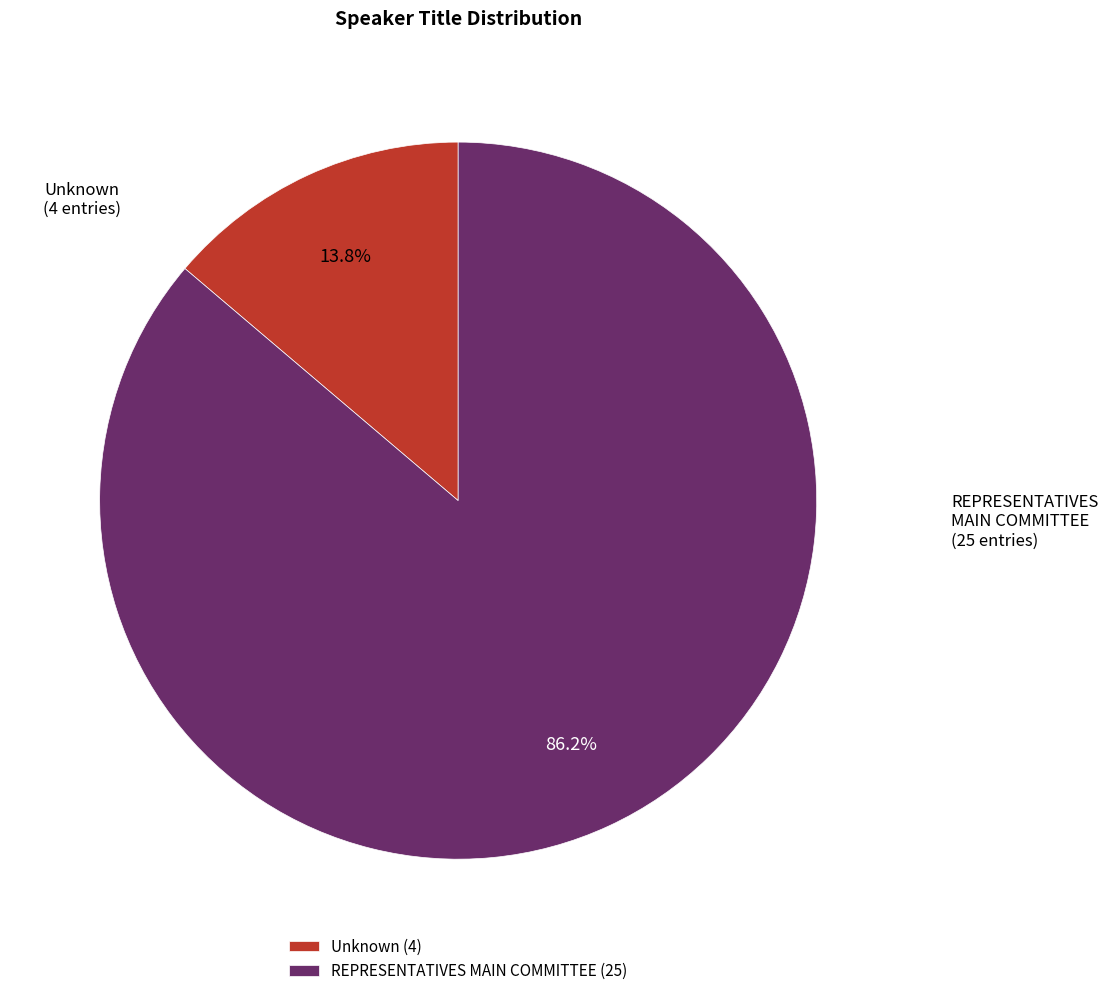

Count the number of slices in the pie.

2